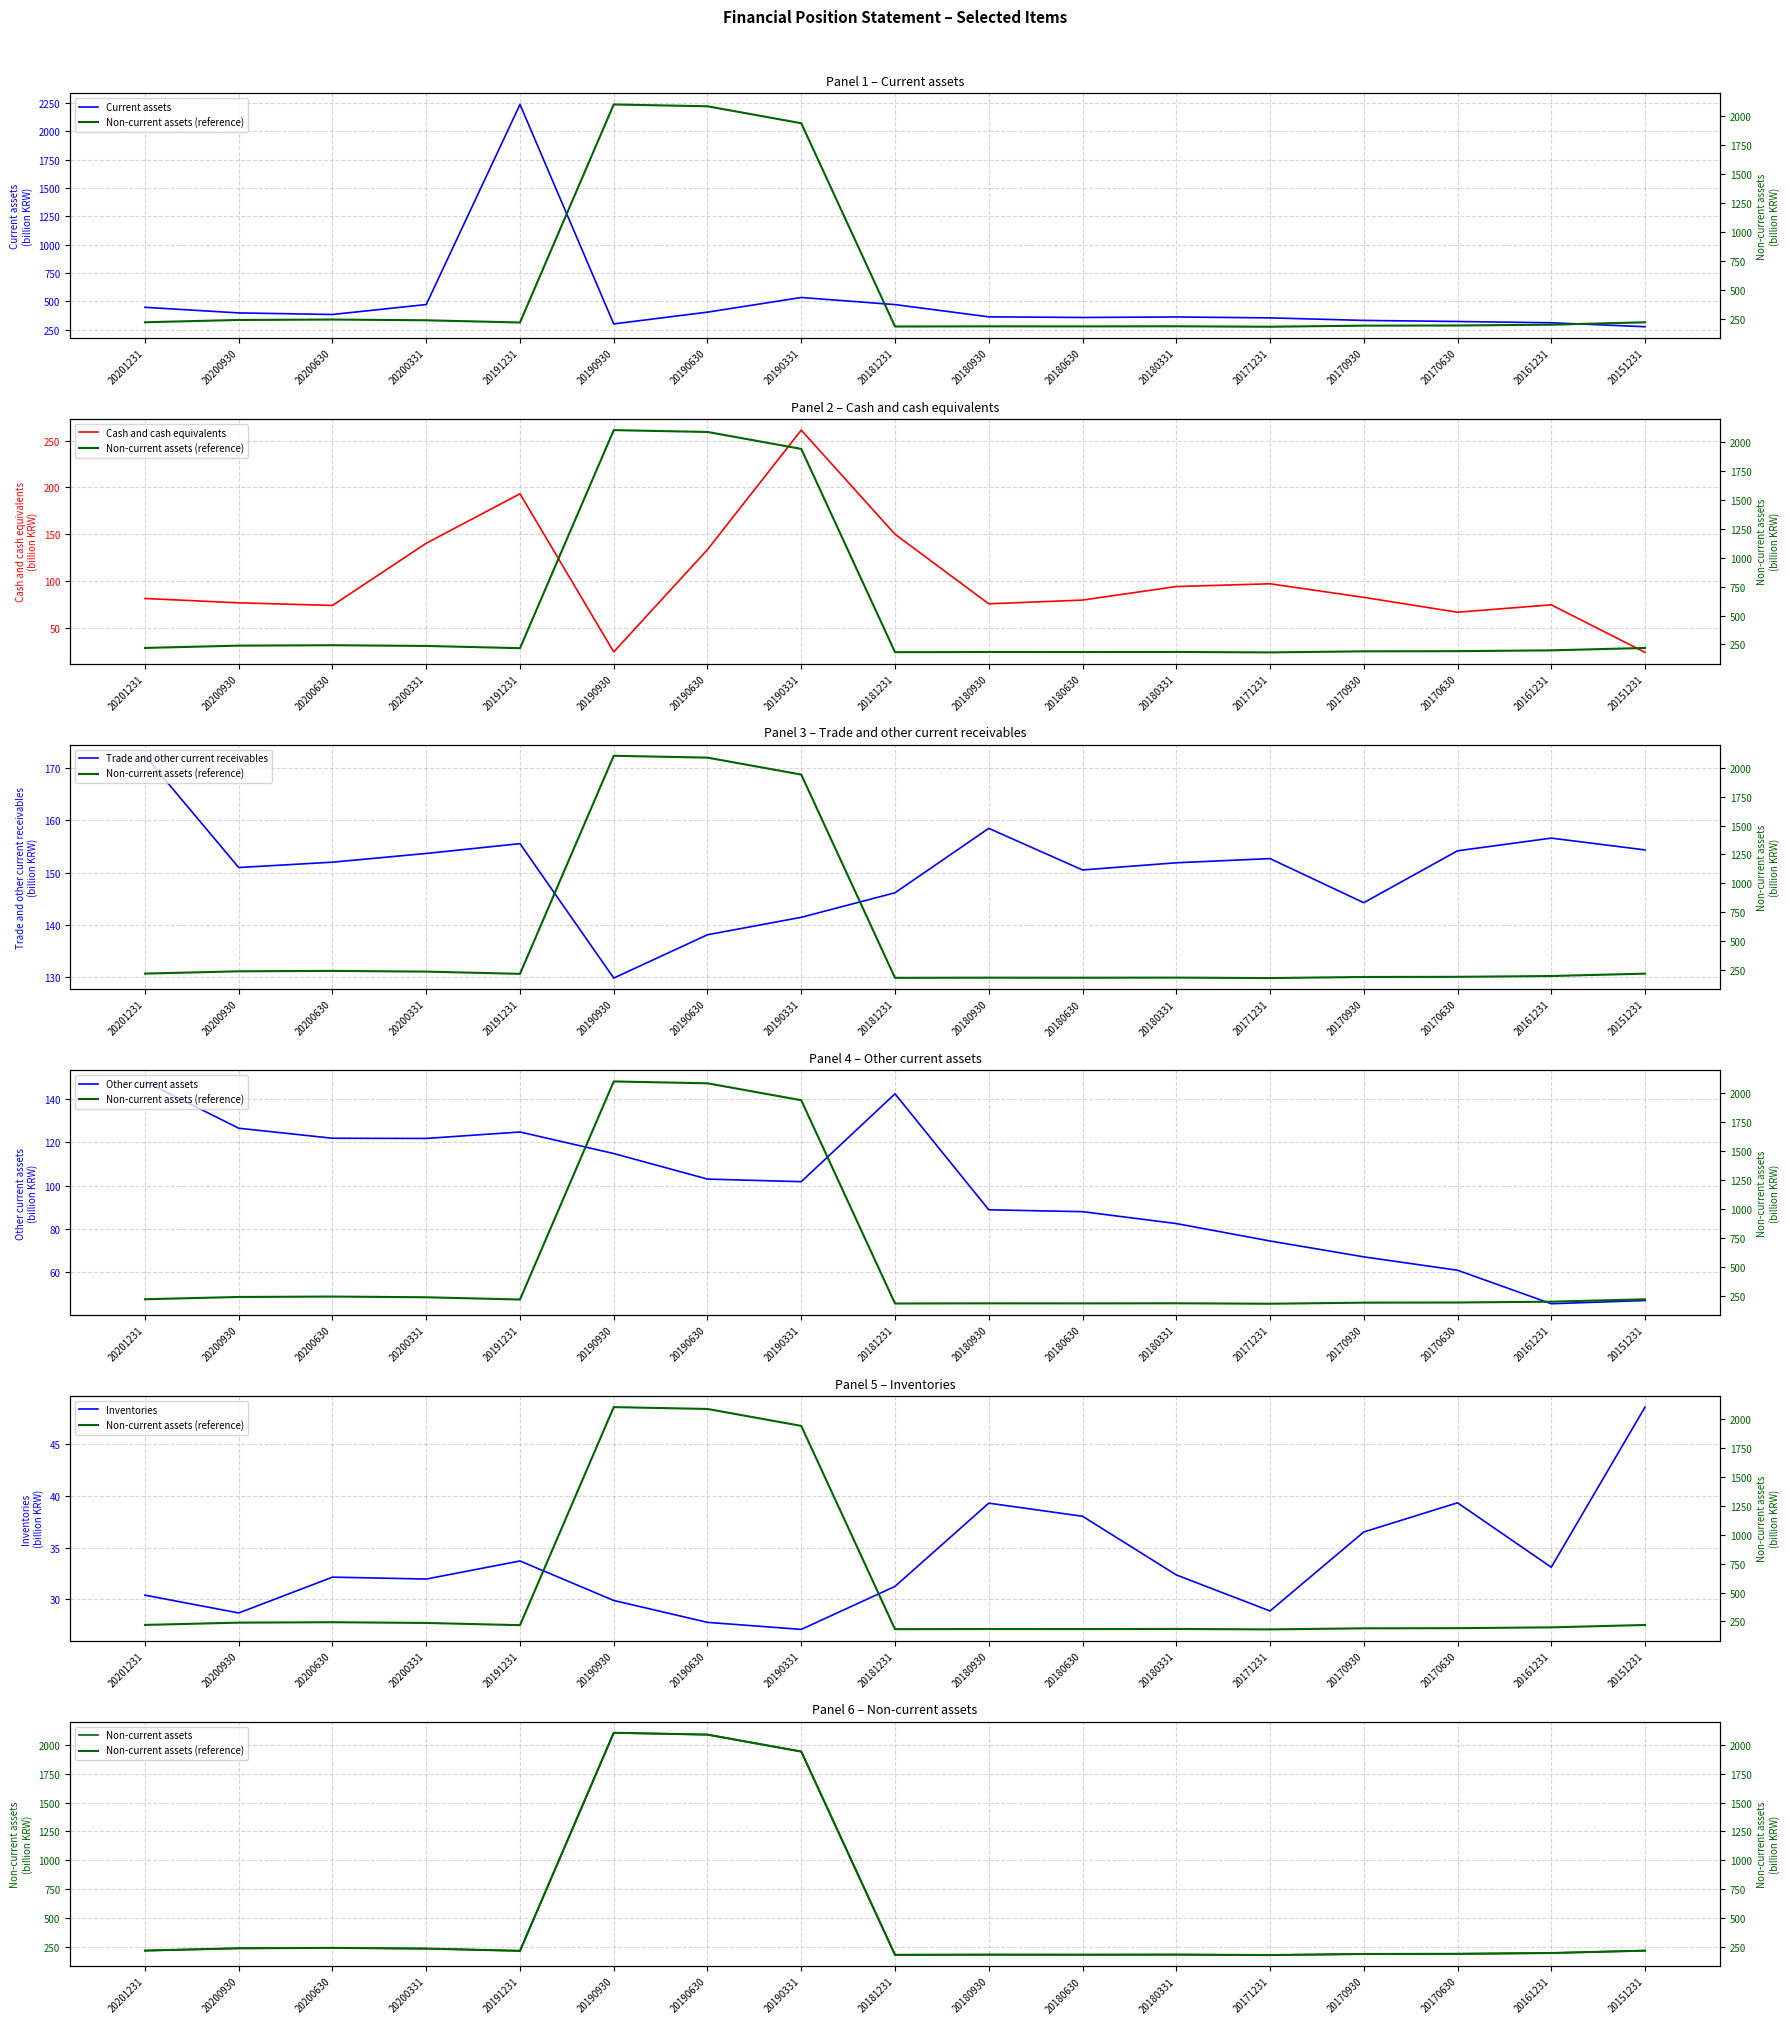

List the series in order of their peak value, lowest first.

Inventories, Other current assets, Trade and other current receivables, Cash and cash equivalents, Non-current assets, Current assets